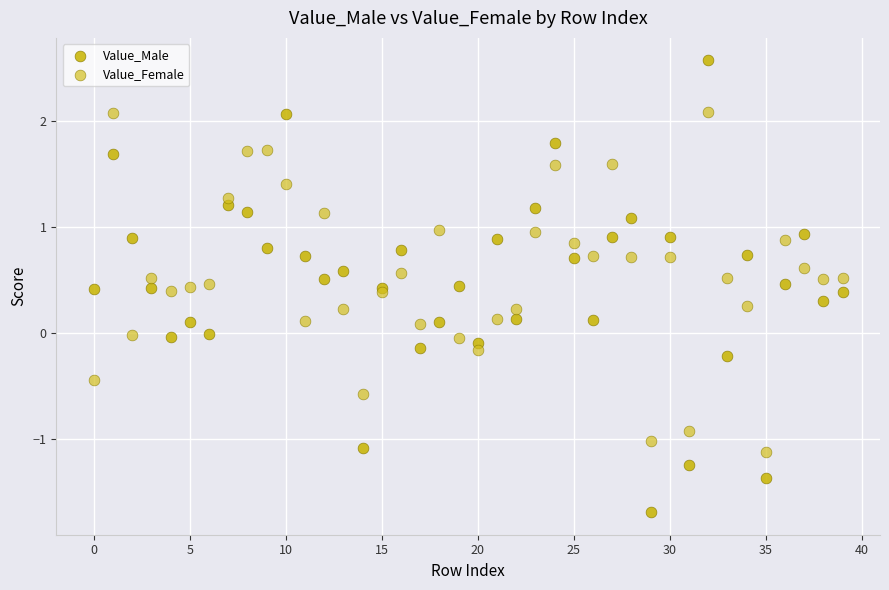

Which series contains the highest Y value?

Value_Male